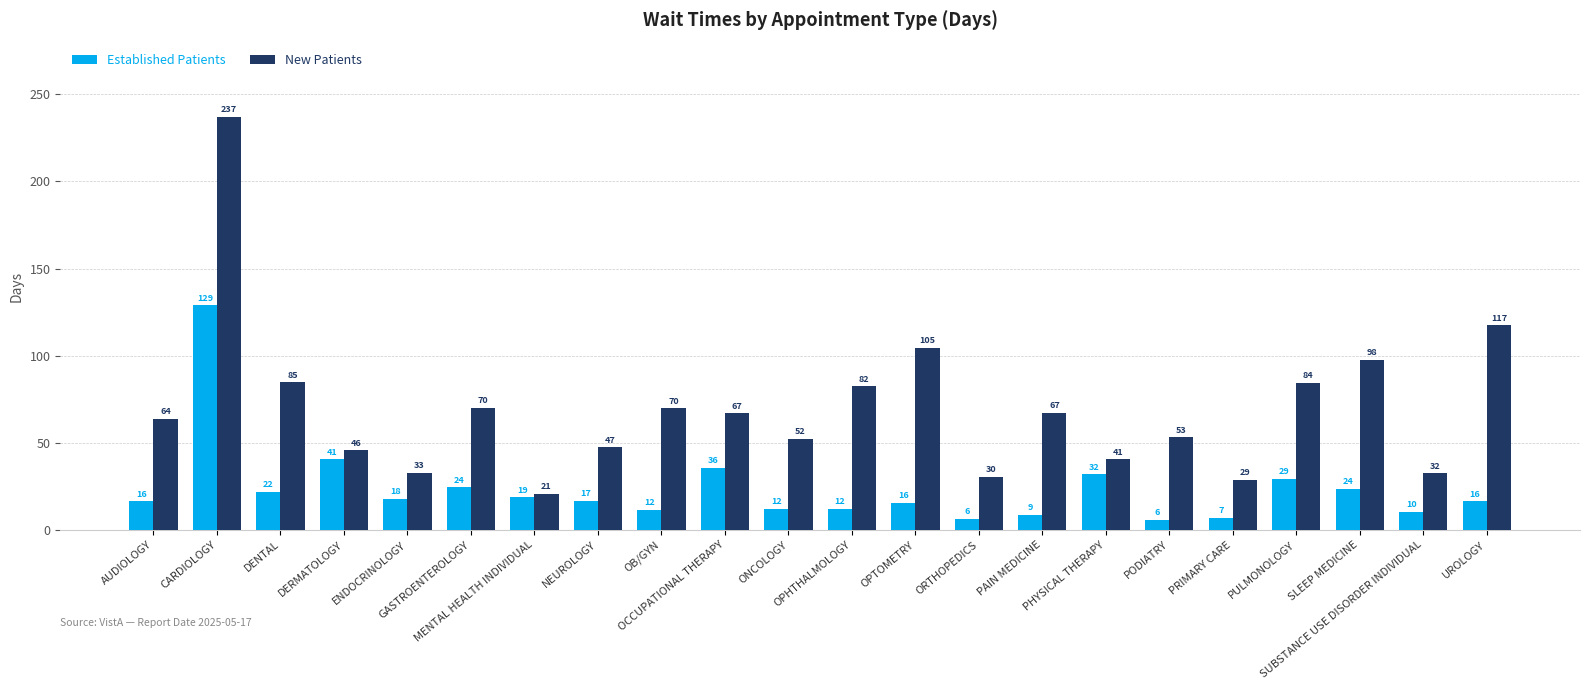

What is the minimum value shown in the chart?

5.8